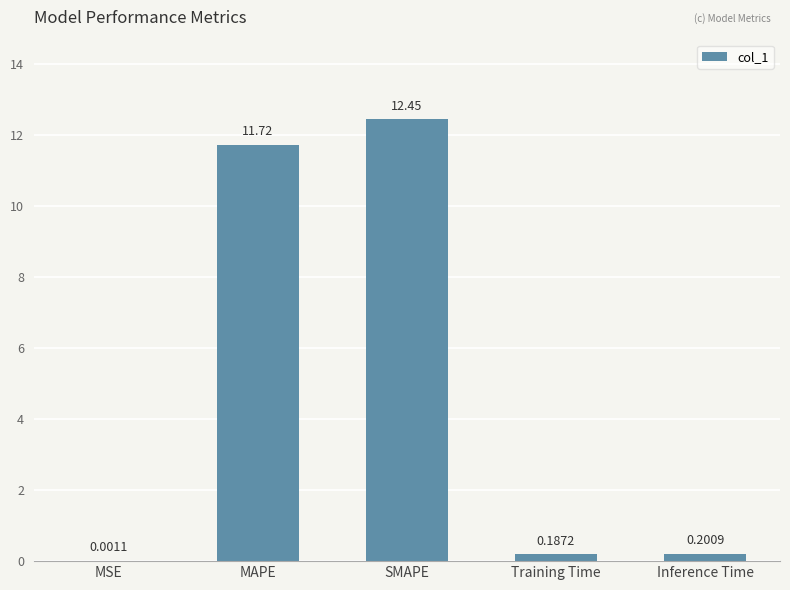

The chart shows a value of 16.7 at SMAPE. True or false?

False